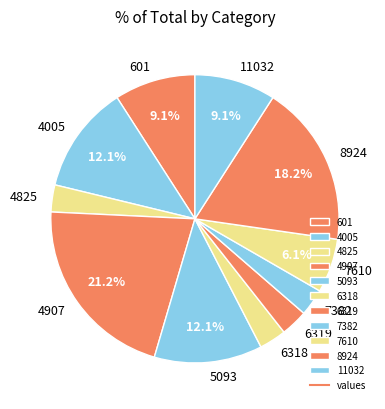

Does 4005 account for over 50% of the chart?

No